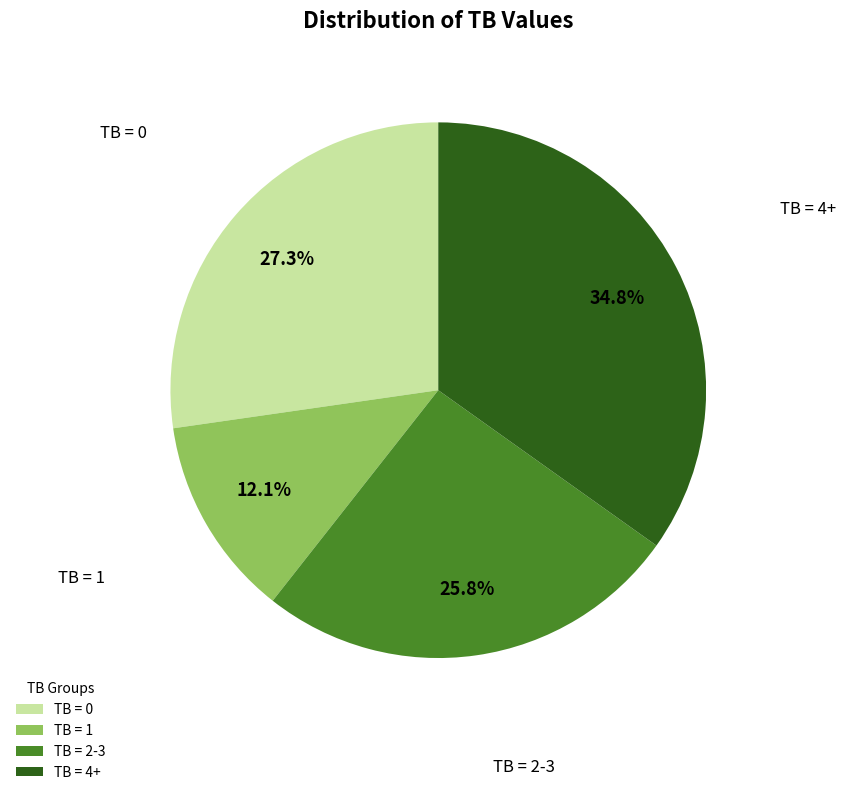

Does TB = 0 represent more than half of the total?

No